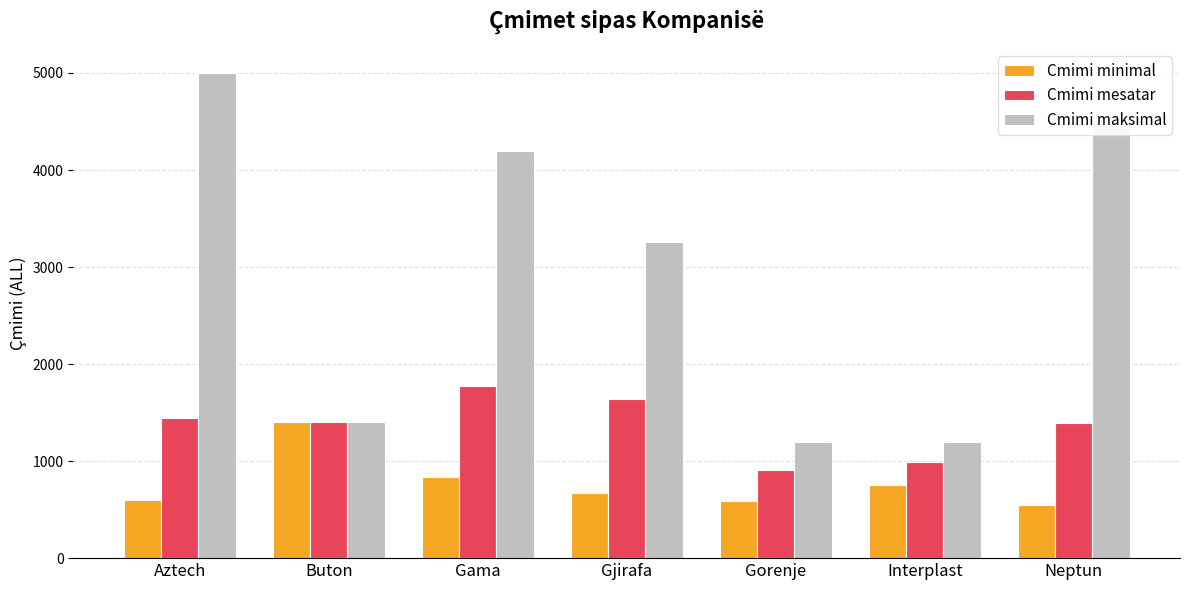

What is the difference between the maximum and minimum values in the Cmimi minimal series?

850.0